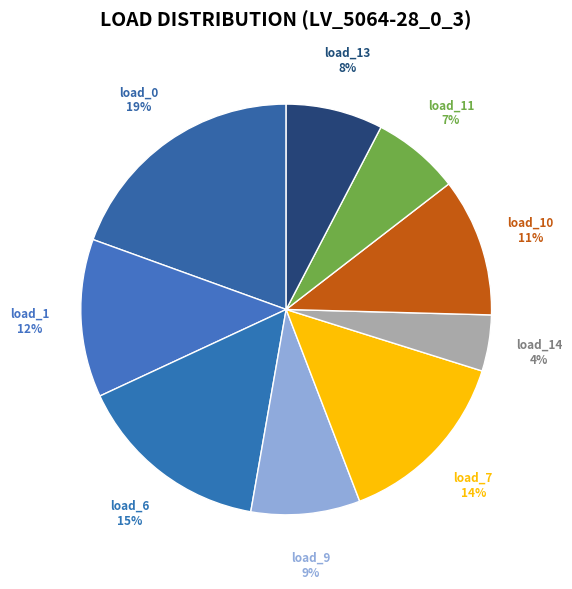

Is the sum of load_9 and load_0 greater than half?

No